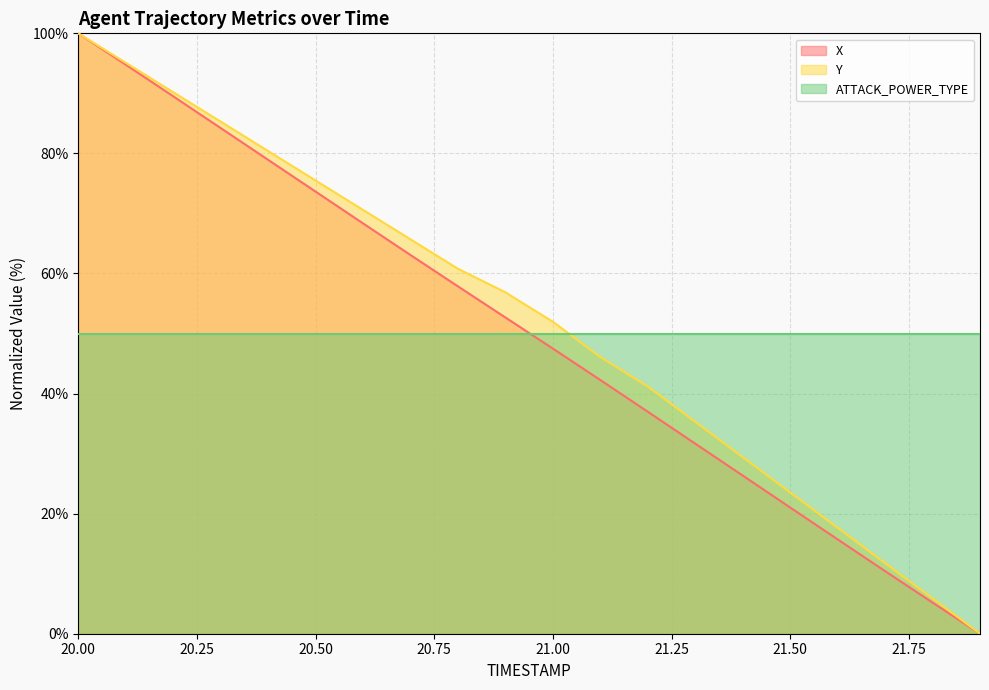

The value of Y at 20.00 is 67.3. True or false?

False